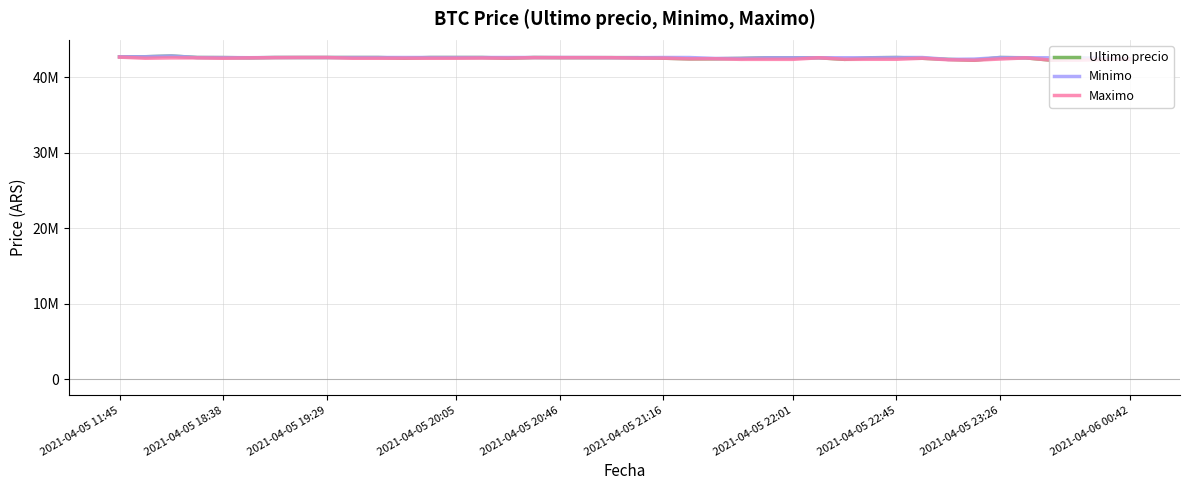

What are all the series names shown in the legend?

Ultimo precio, Minimo, Maximo